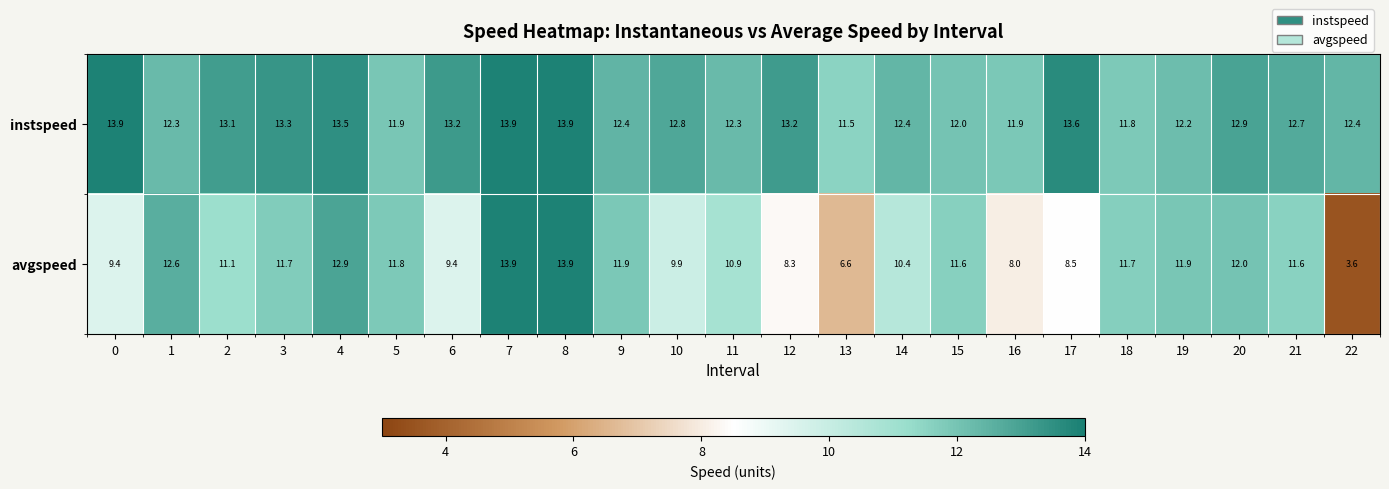

What is the smallest value displayed?

3.6